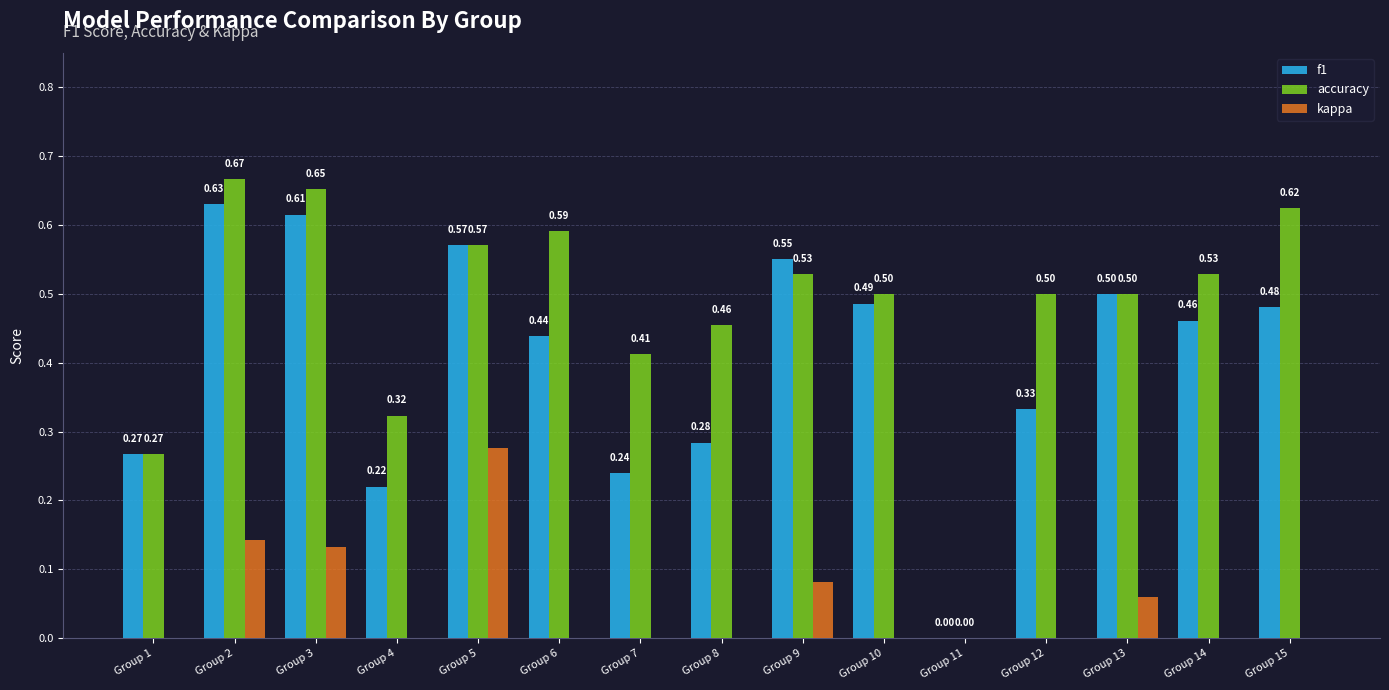

What is the sum of the accuracy values at Group 8 and Group 2?

1.1